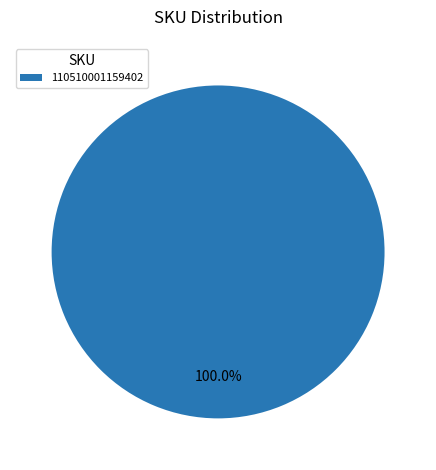

Rank the categories by value from lowest to highest.

110510001159402